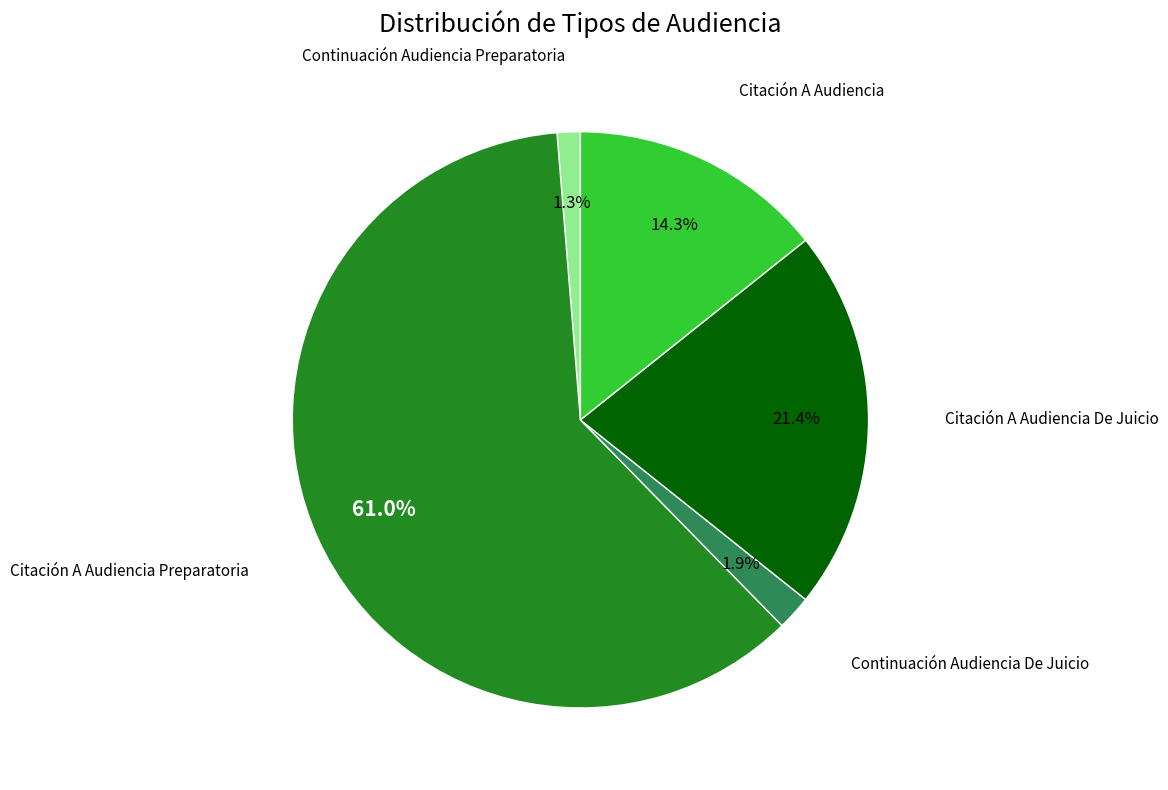

Does any single category account for the majority?

Yes